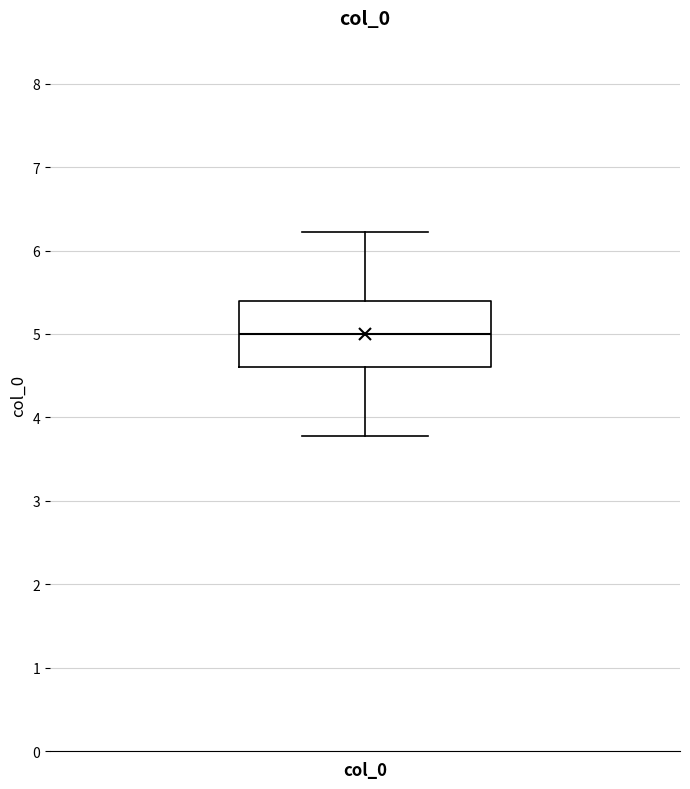

Transcribe this box plot: give where the median line is, the range the box spans, and where the two whiskers end, as read against the y-axis. The values are not printed on the chart, so give them approximately, as read against the axis.

median 5.0, box 4.6 to 5.4, whiskers 3.8 to 6.2